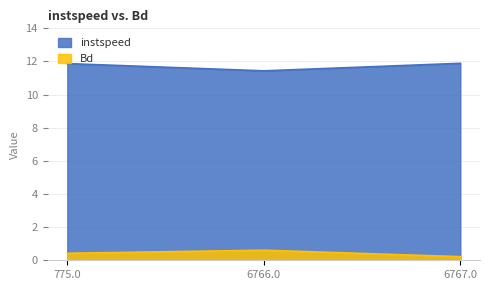

Is it true that Bd equals 0.1 at 6767.0?

False